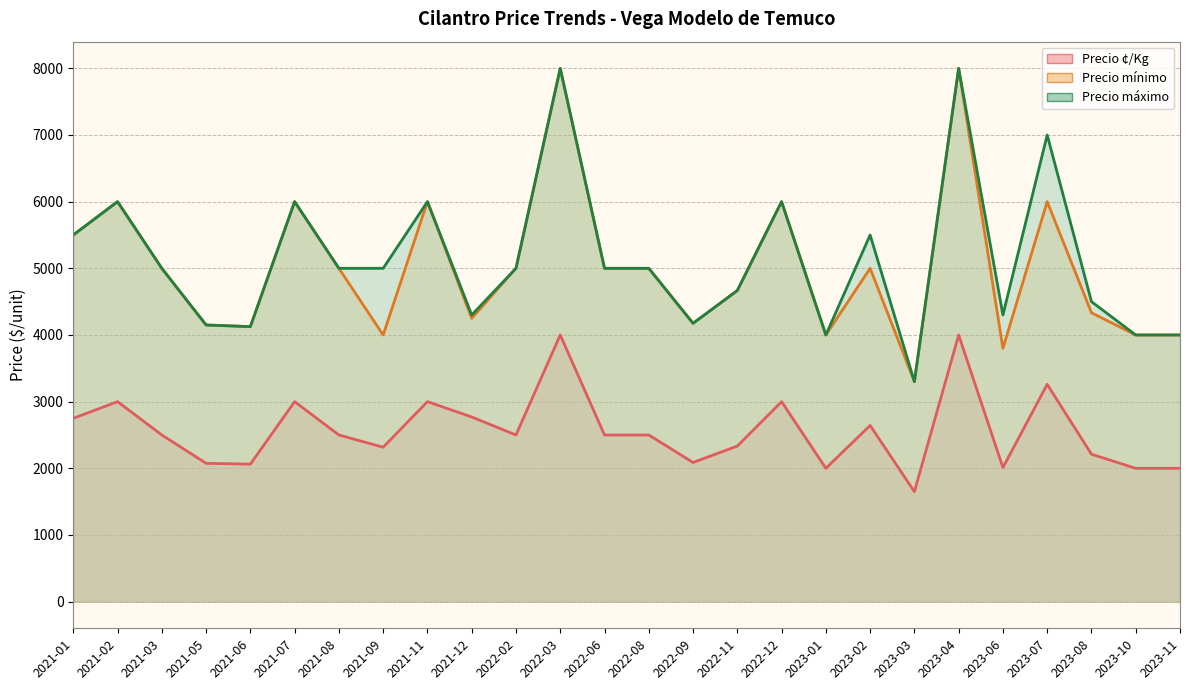

Where does the Precio ¢/Kg series first go above 2500?

2021-01